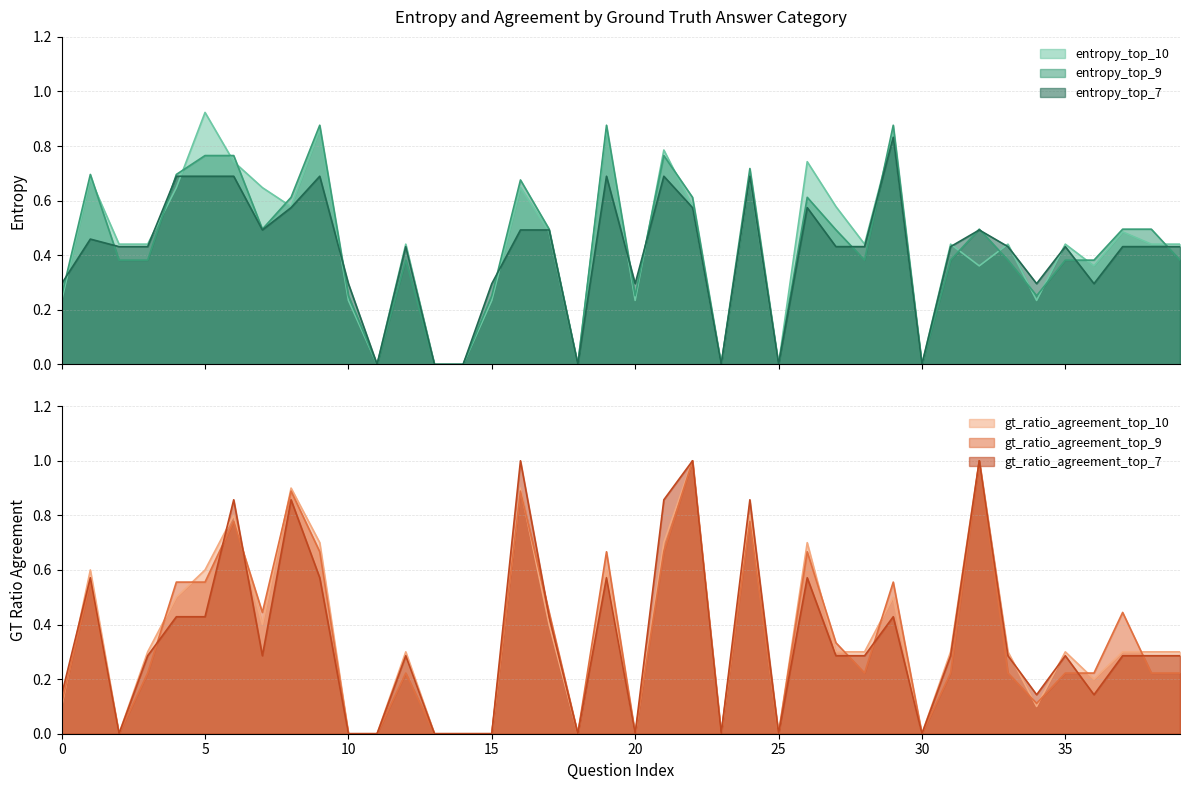

True or false: gt_ratio_agreement_top_7 has a value of 0.1 at 36.

True